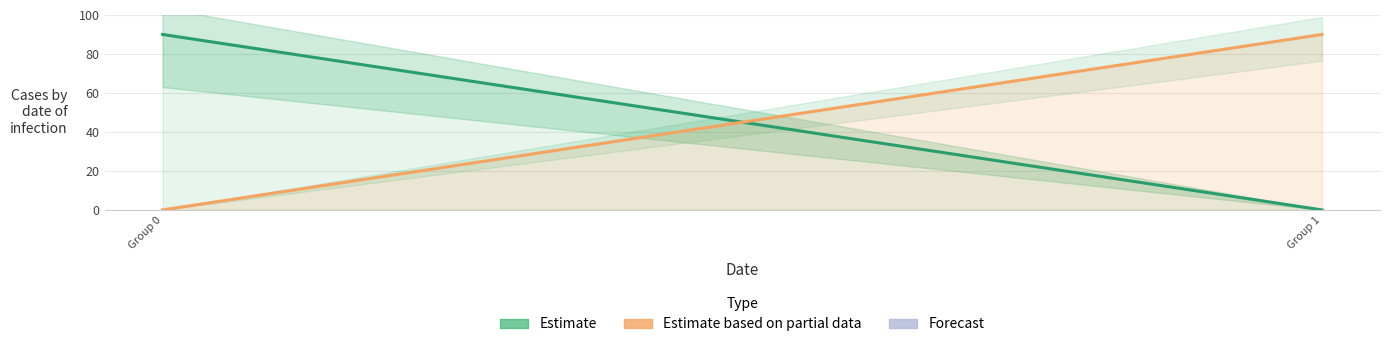

What is the difference between the Estimate values at Group 1 and Group 0?

90.0